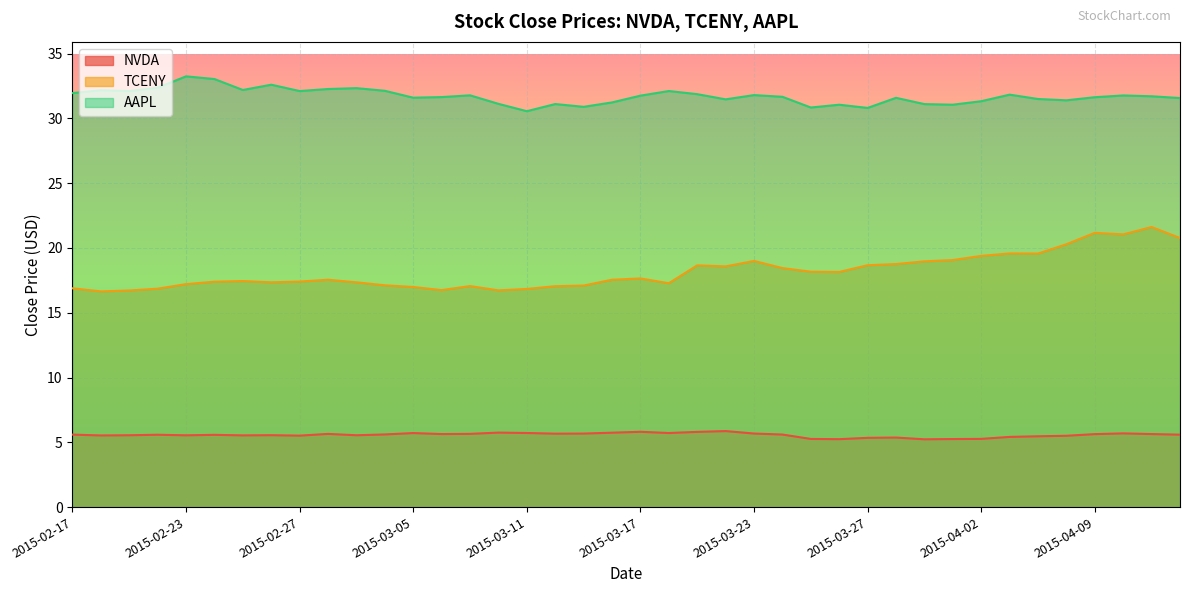

At which category is the sum across all series the highest?

2015-04-13